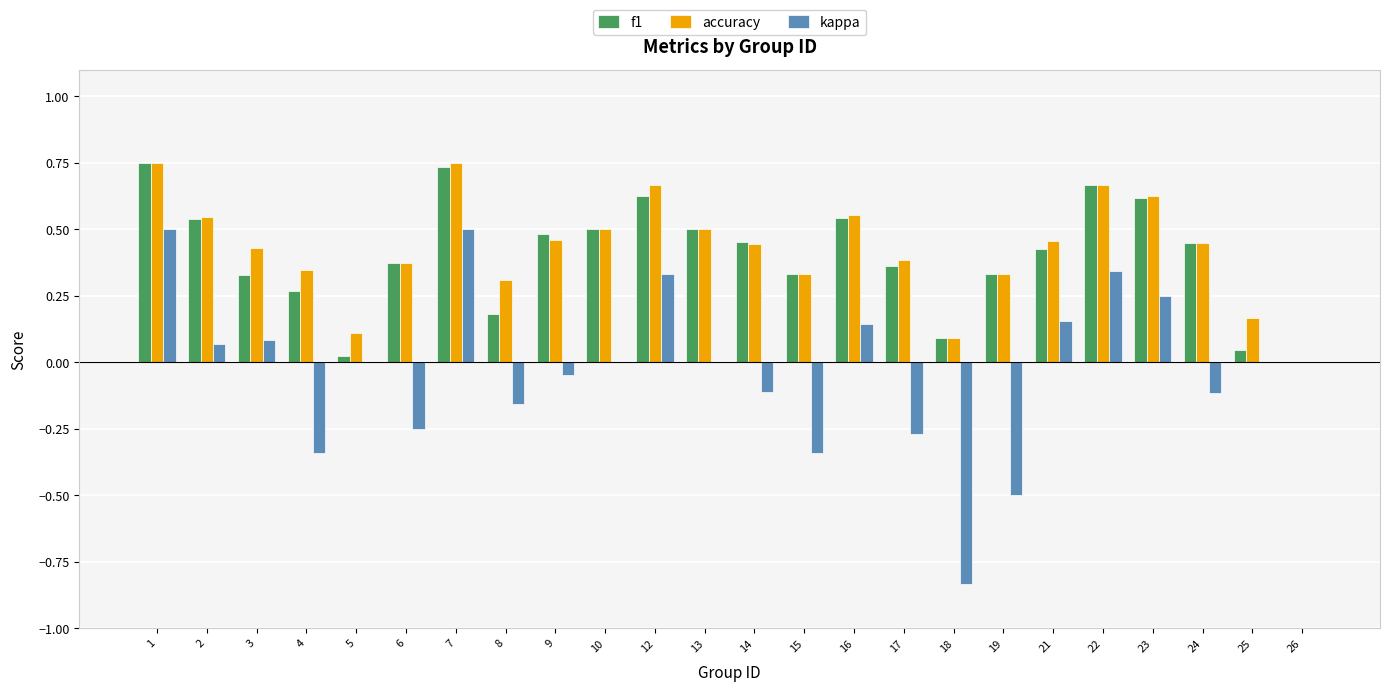

At which label is f1 closest to 0?

26